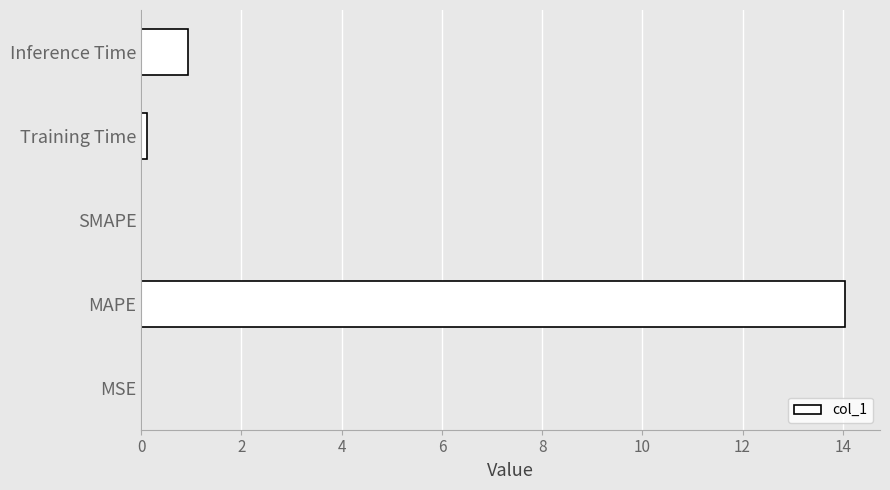

What is the maximum value shown in the chart?

14.0